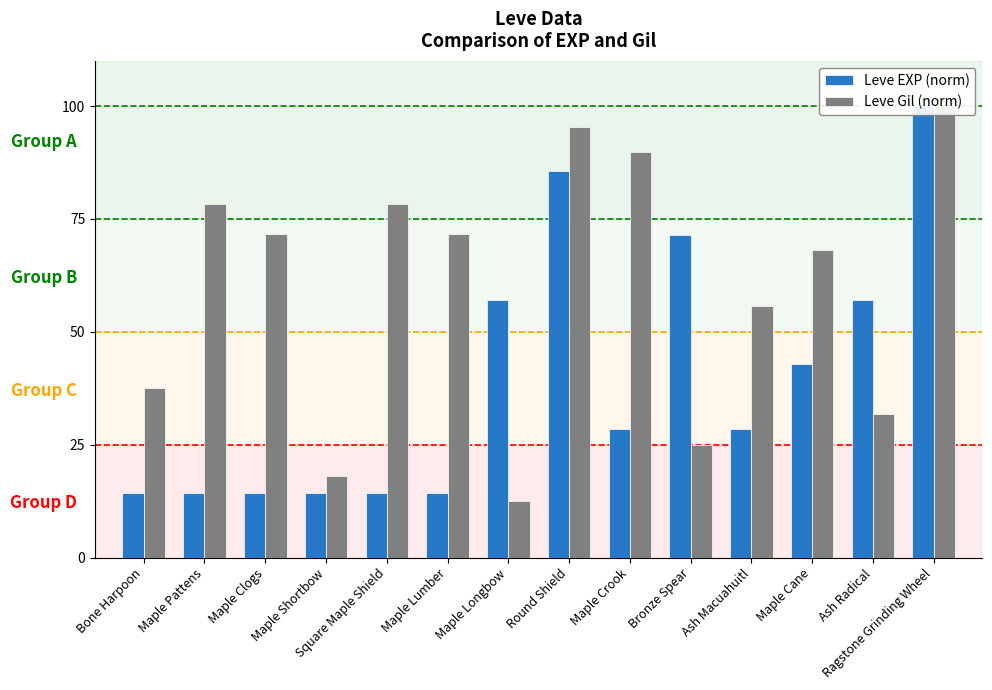

How many bars are there in each group?

2